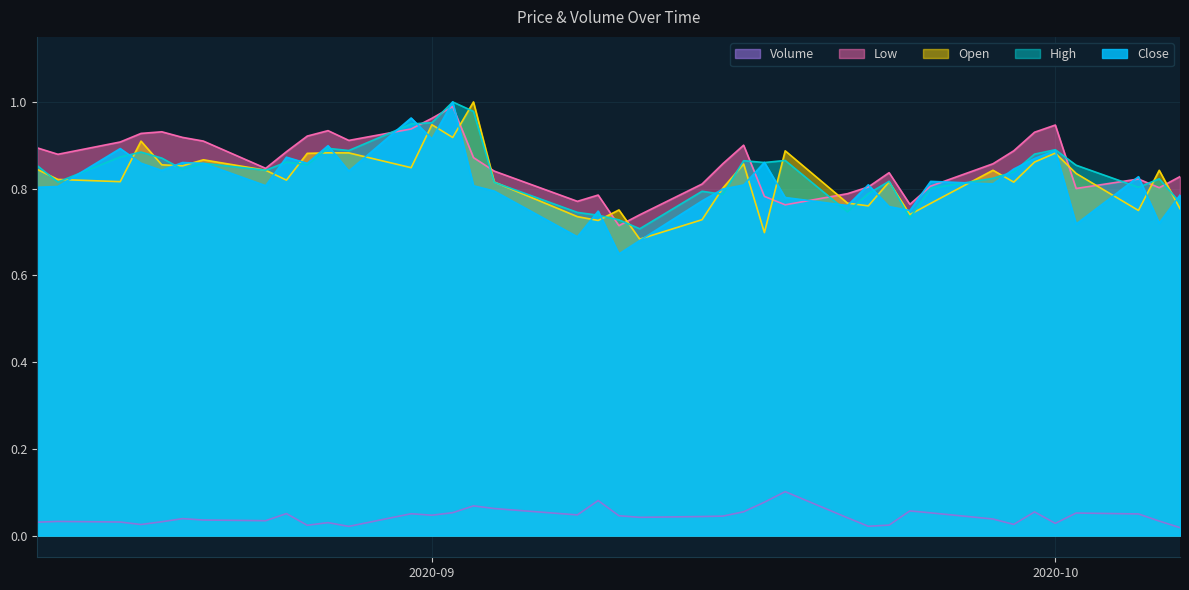

What is the label of the 39th point from the right?

2020-08-13